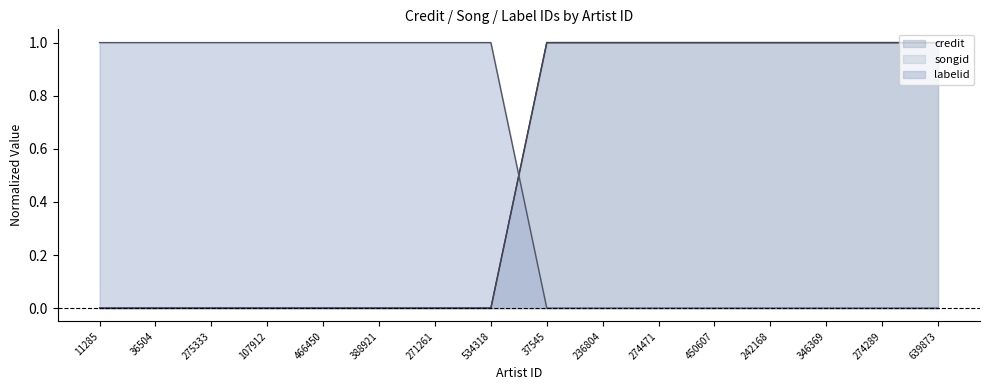

Is the value of songid at 275333 greater than the value of labelid at 107912?

No